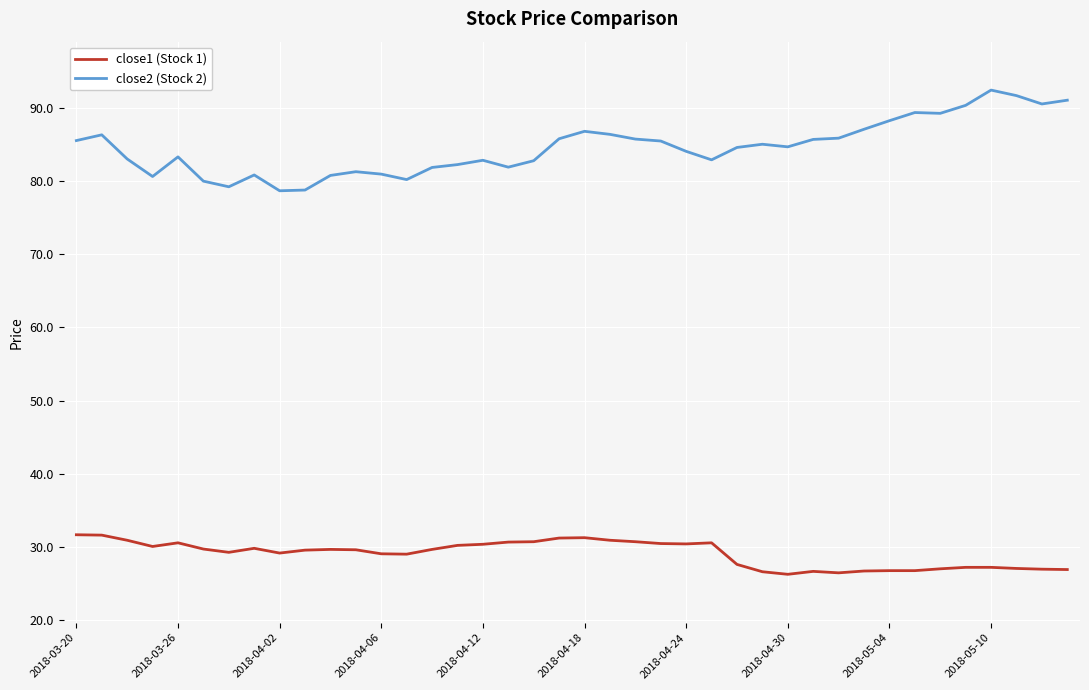

Rank the series by their average value, from highest to lowest.

close2 (Stock 2), close1 (Stock 1)